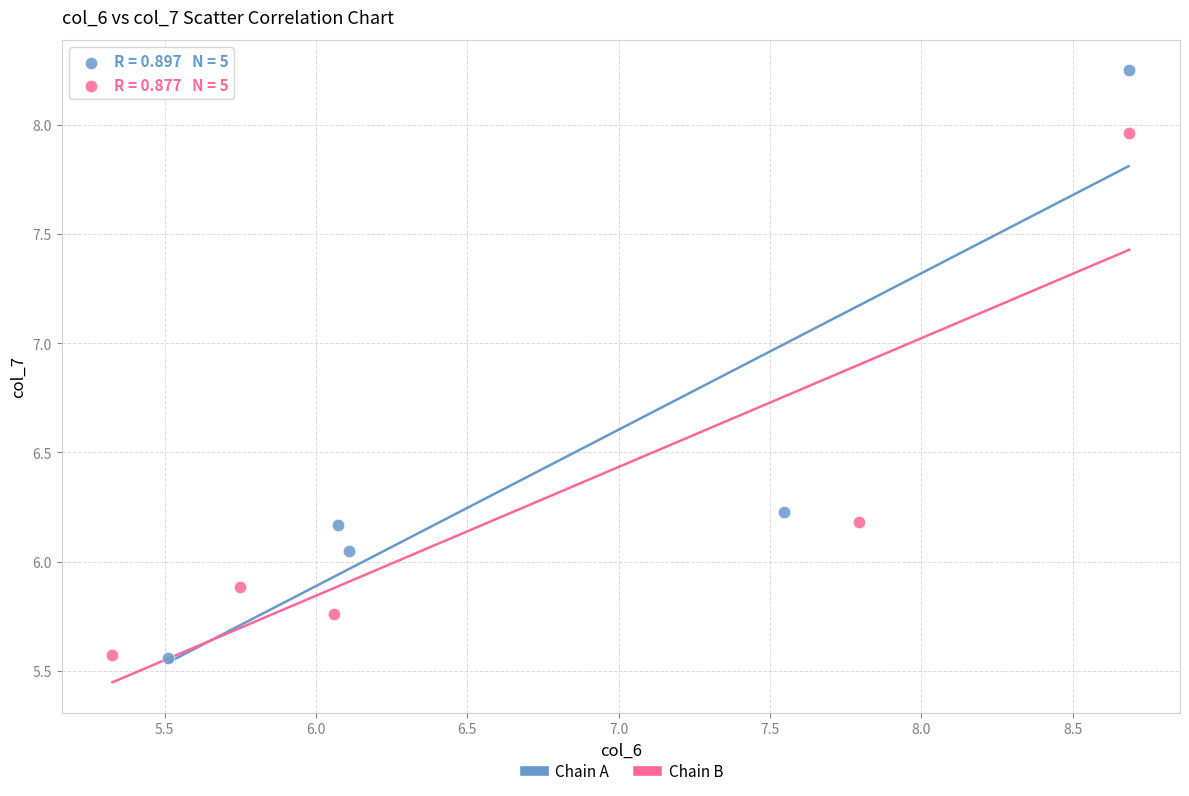

What are all the series names shown in the legend?

Chain A, Chain B